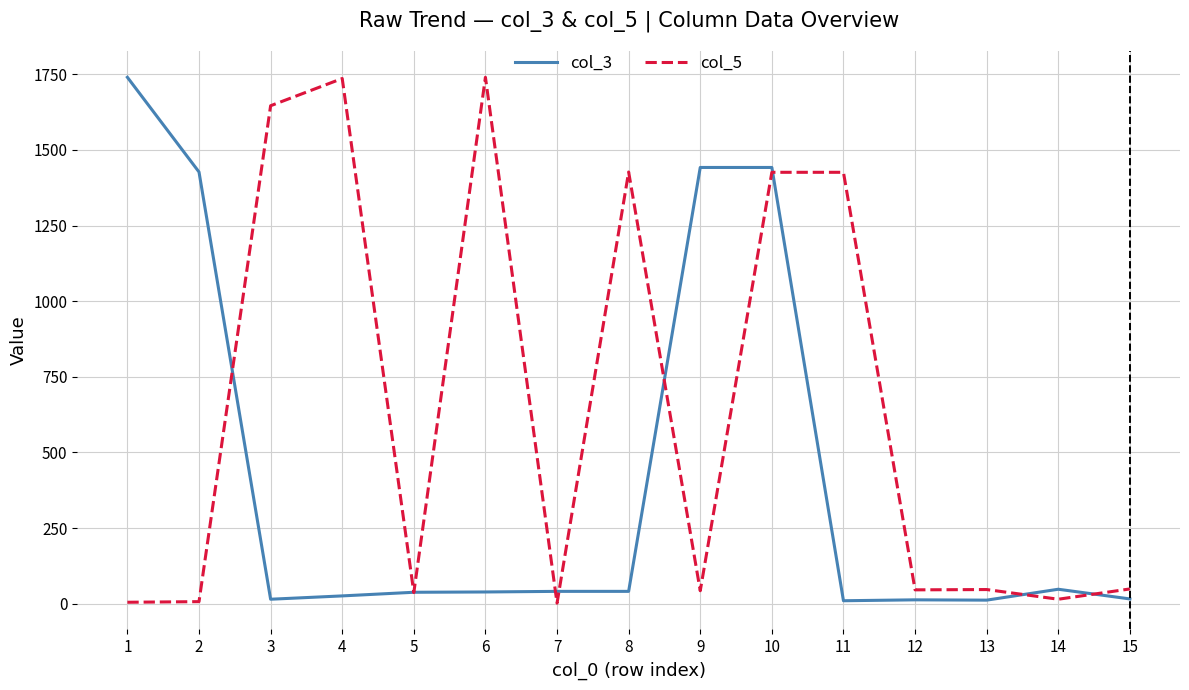

The value of col_5 at 13 is 47. True or false?

True